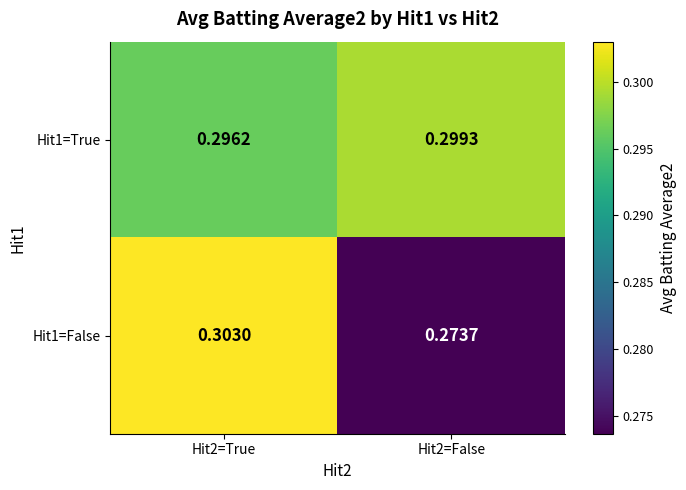

Is the value of Hit1=False at Hit2=True greater than the value of Hit1=True at Hit2=False?

Yes